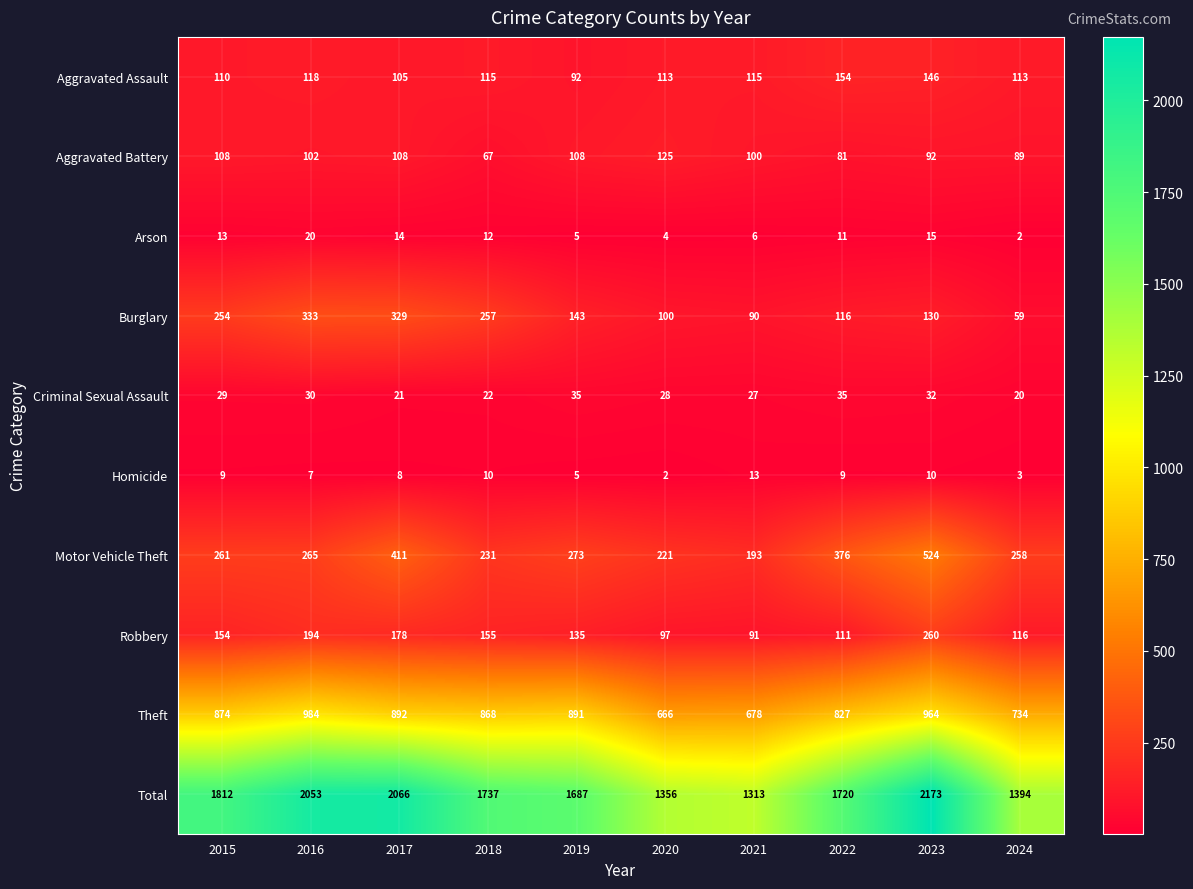

At which category is the sum across all series the highest?

2023